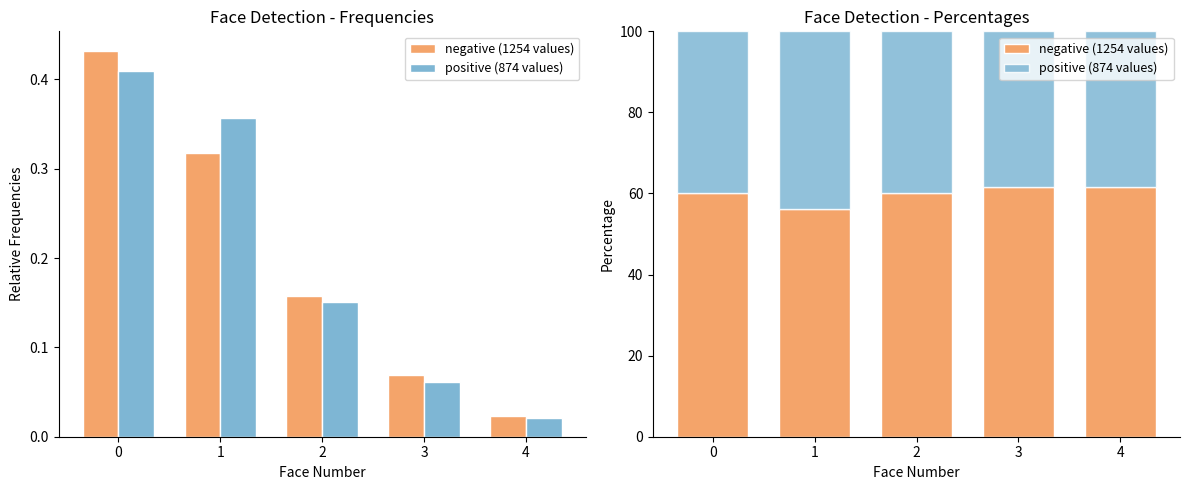

What is the total value across all series at 4?

100.0